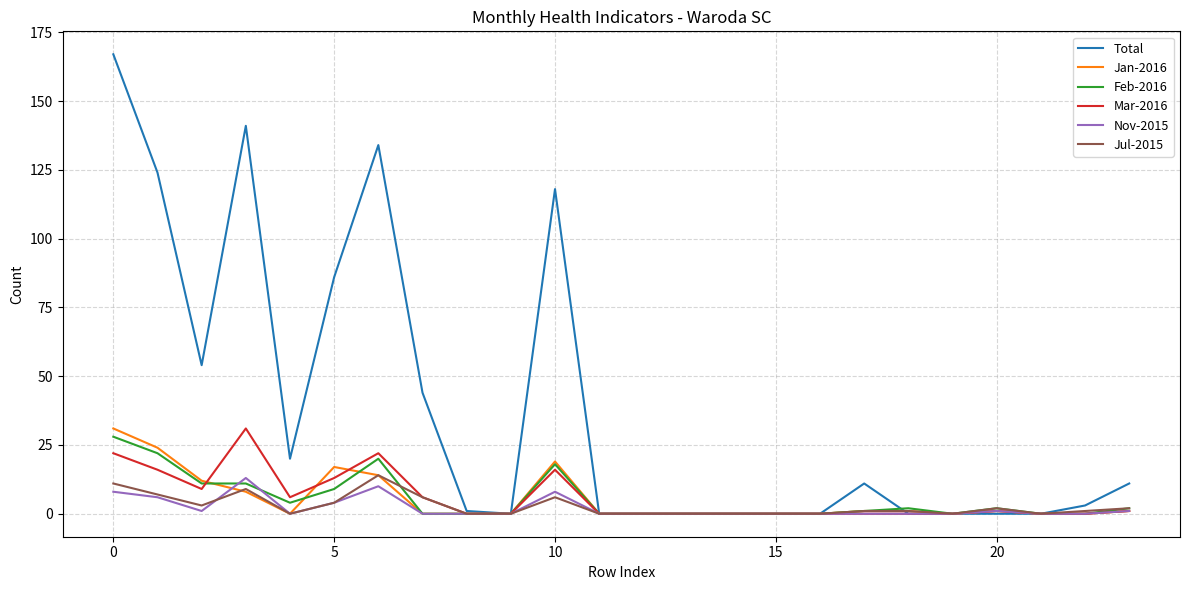

Which series has the largest total across all categories?

Total